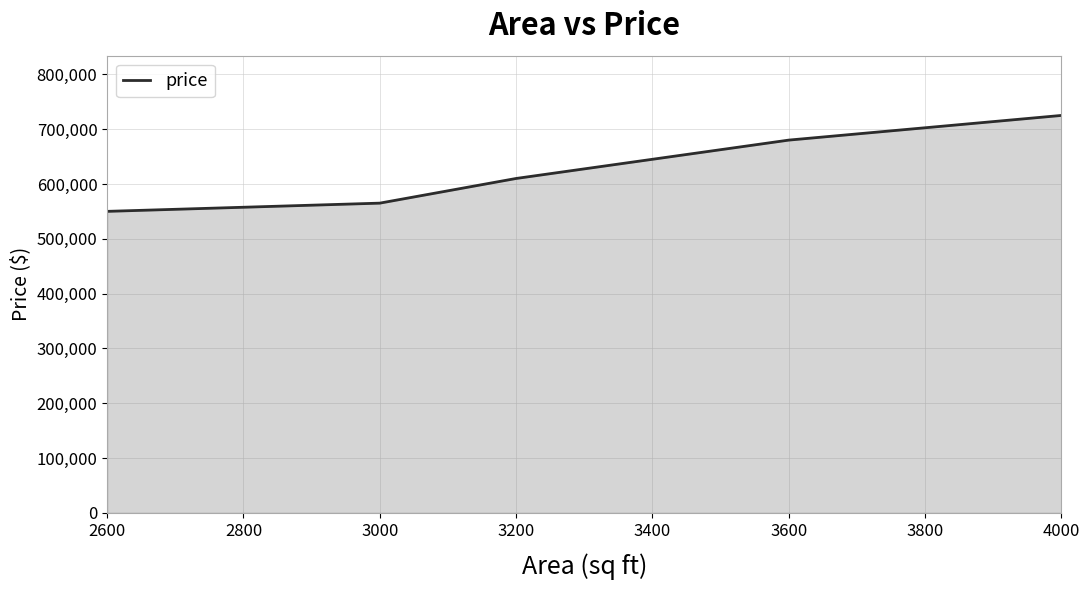

Between 3000 and 2600, which is larger?

3000